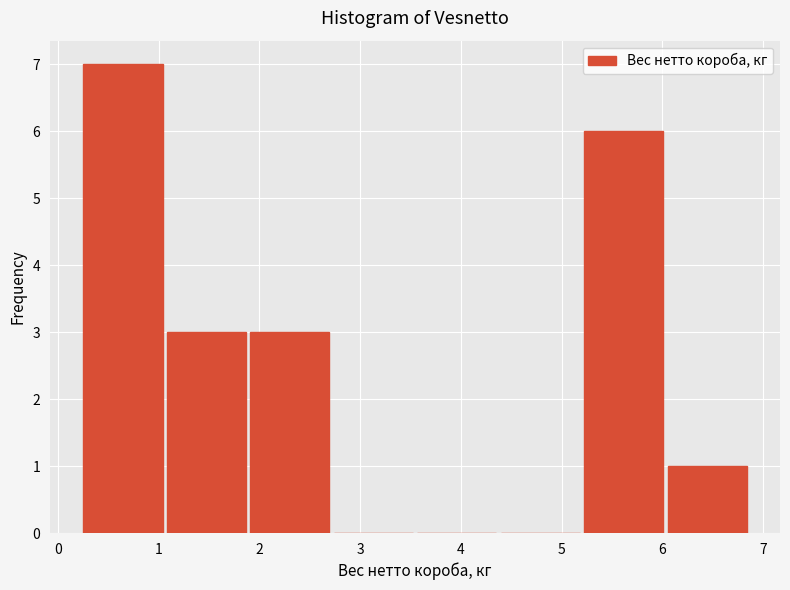

Over which range of the x-axis is the bar tallest?

0.3 to 1.1